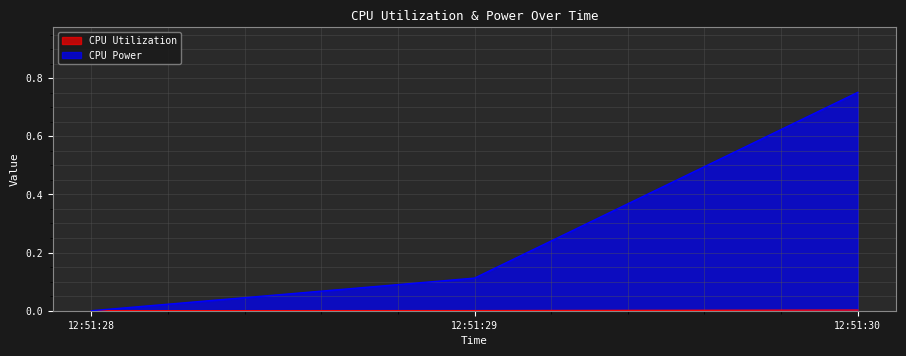

How many lines are shown in the chart?

2